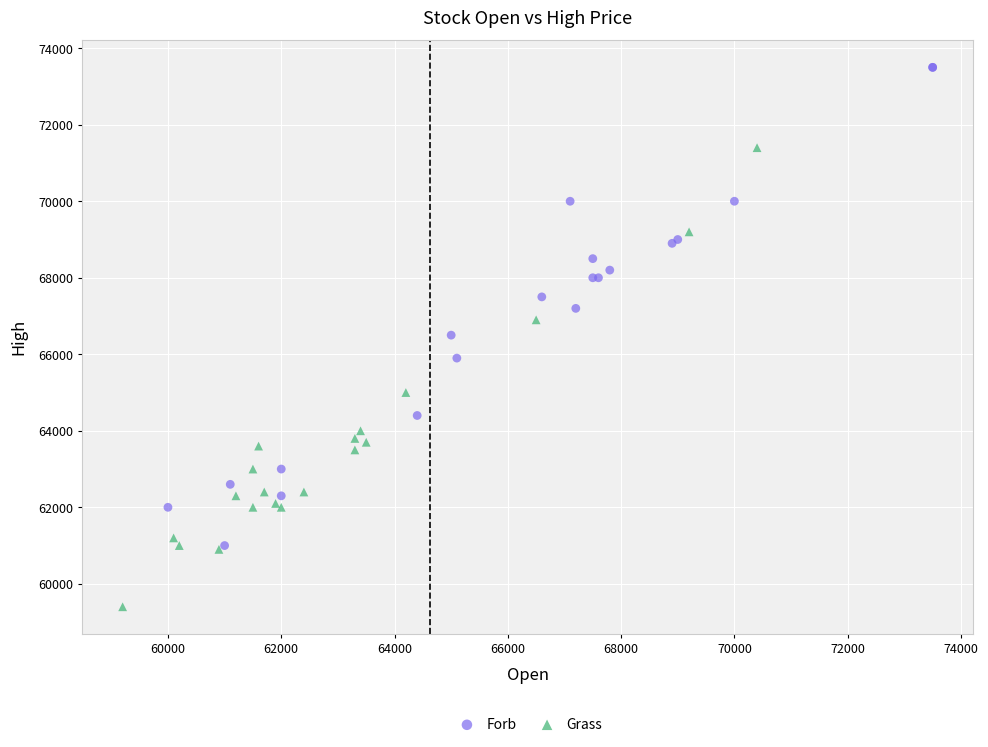

Which series contains the highest Y value?

Forb